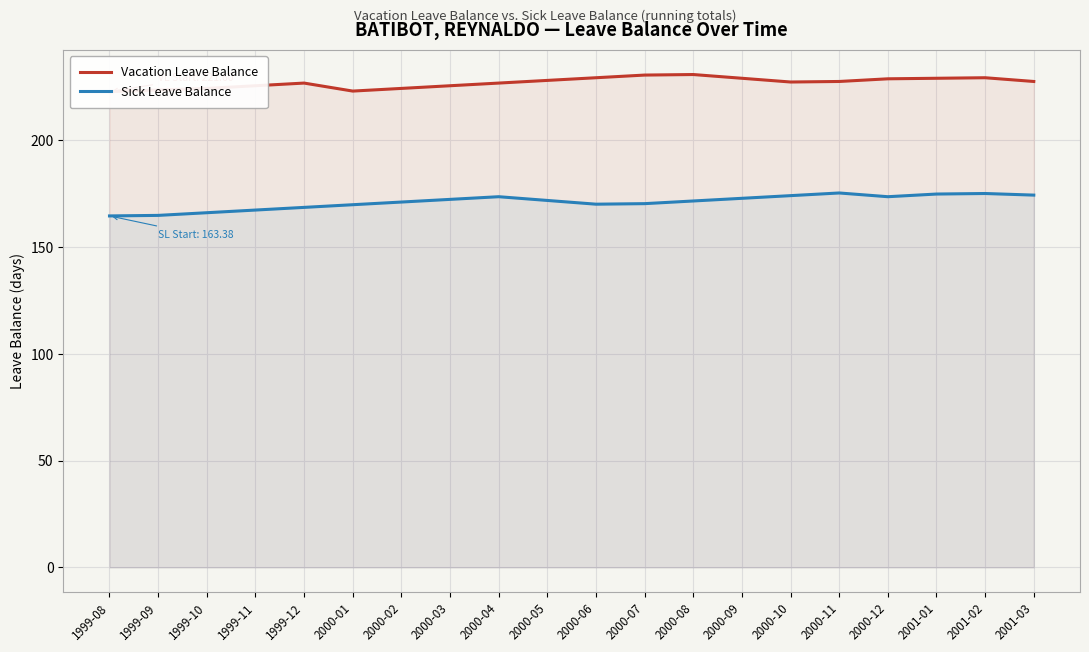

Rank the series by their average value, from highest to lowest.

Vacation Leave Balance, Sick Leave Balance